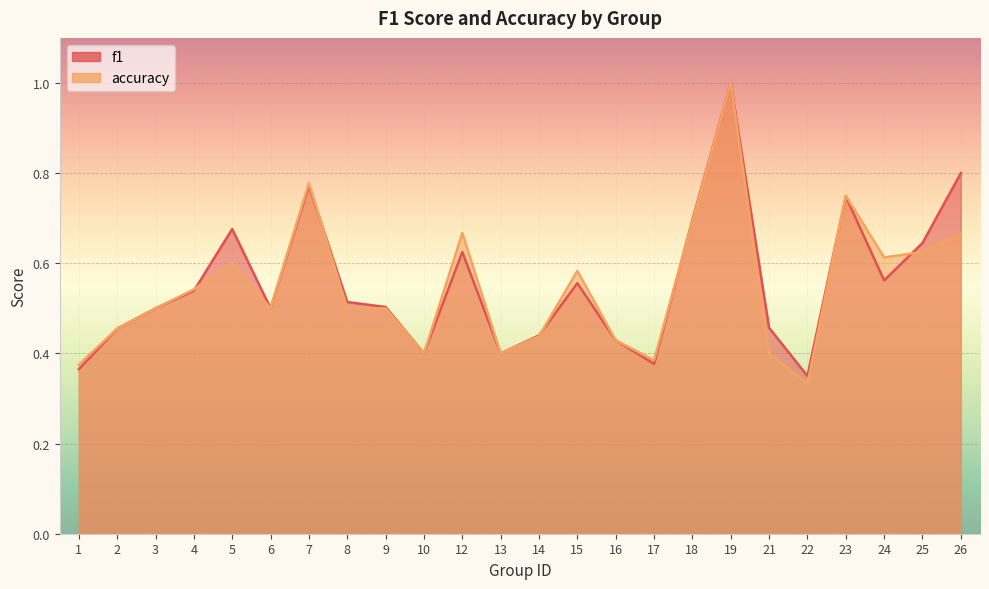

After their last crossing, which series has the higher values: f1 or accuracy?

f1